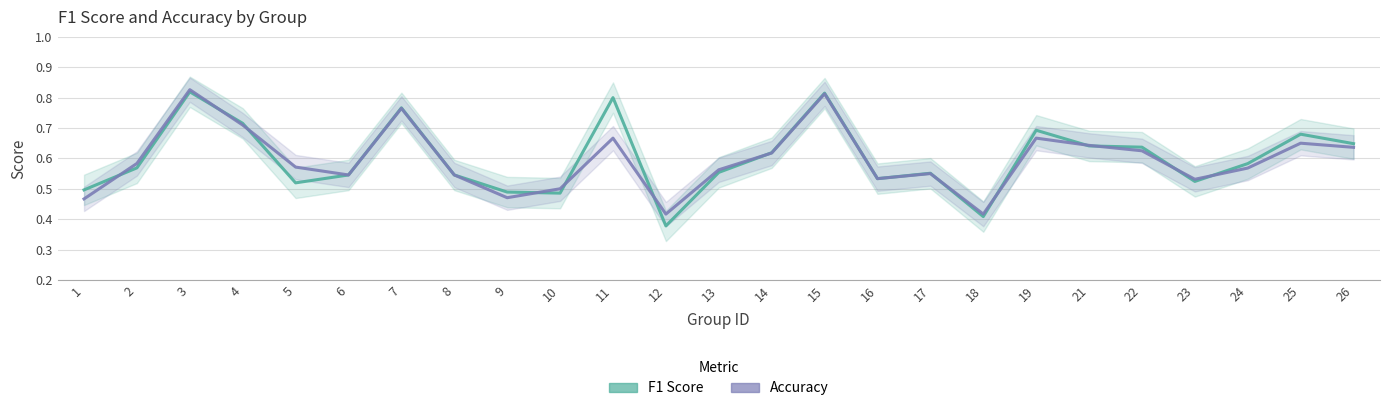

Between 3 and 9, which series saw the biggest shift?

Accuracy